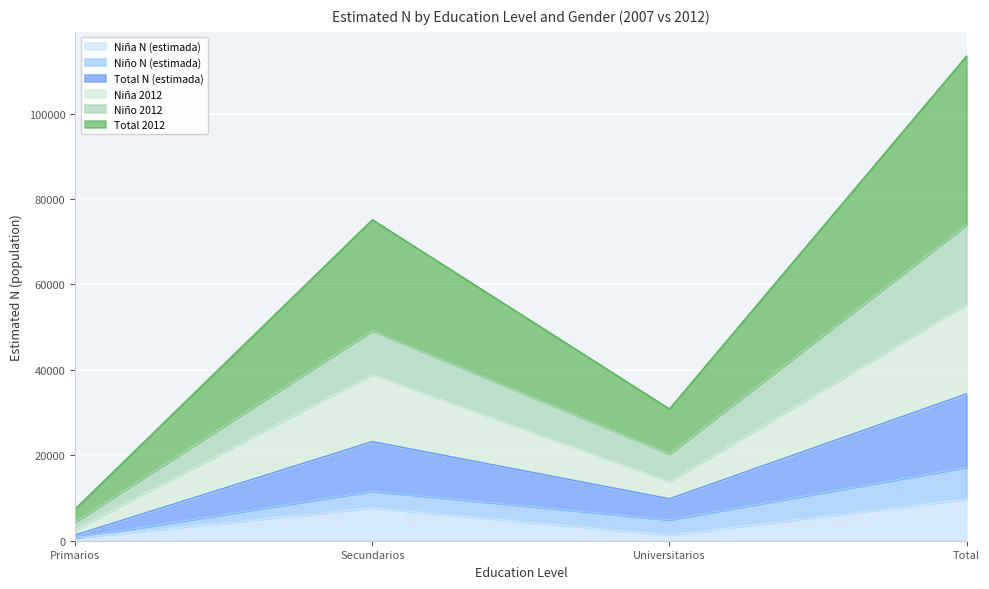

True or false: Total N (estimada) and Niña 2012 intersect in this chart.

False